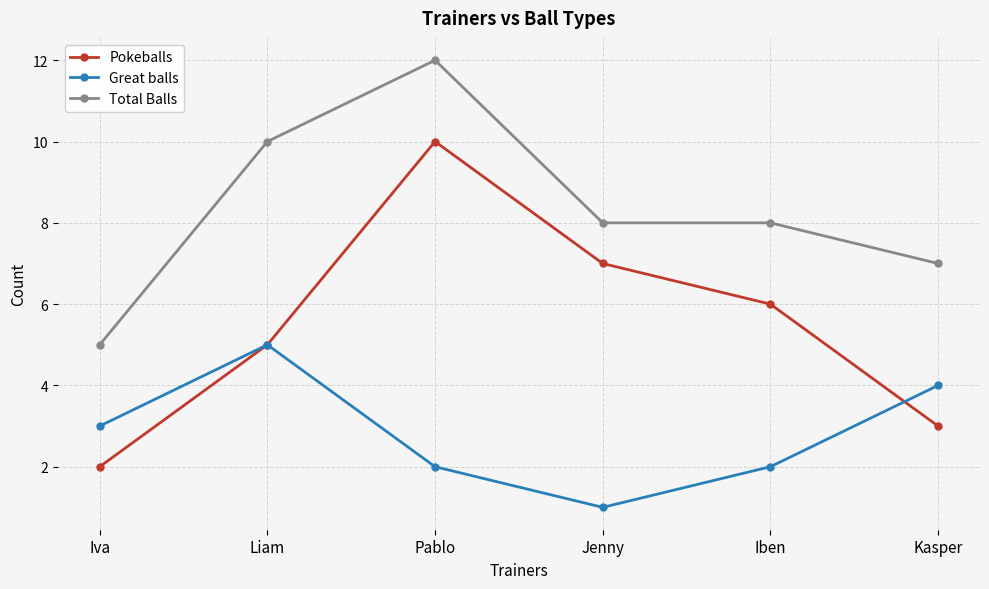

Reading left to right, what are all the values shown in this chart?

Pokeballs: Iva=2	Liam=5	Pablo=10	Jenny=7	Iben=6	Kasper=3
Great balls: Iva=3	Liam=5	Pablo=2	Jenny=1	Iben=2	Kasper=4
Total Balls: Iva=5	Liam=10	Pablo=12	Jenny=8	Iben=8	Kasper=7